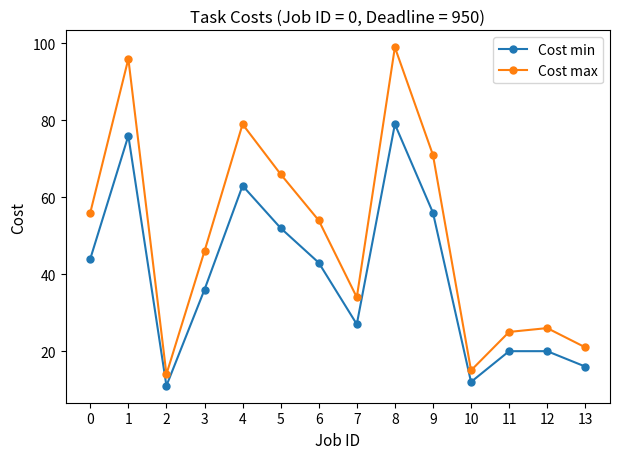

How many interior local peaks does the Cost max series have?

4